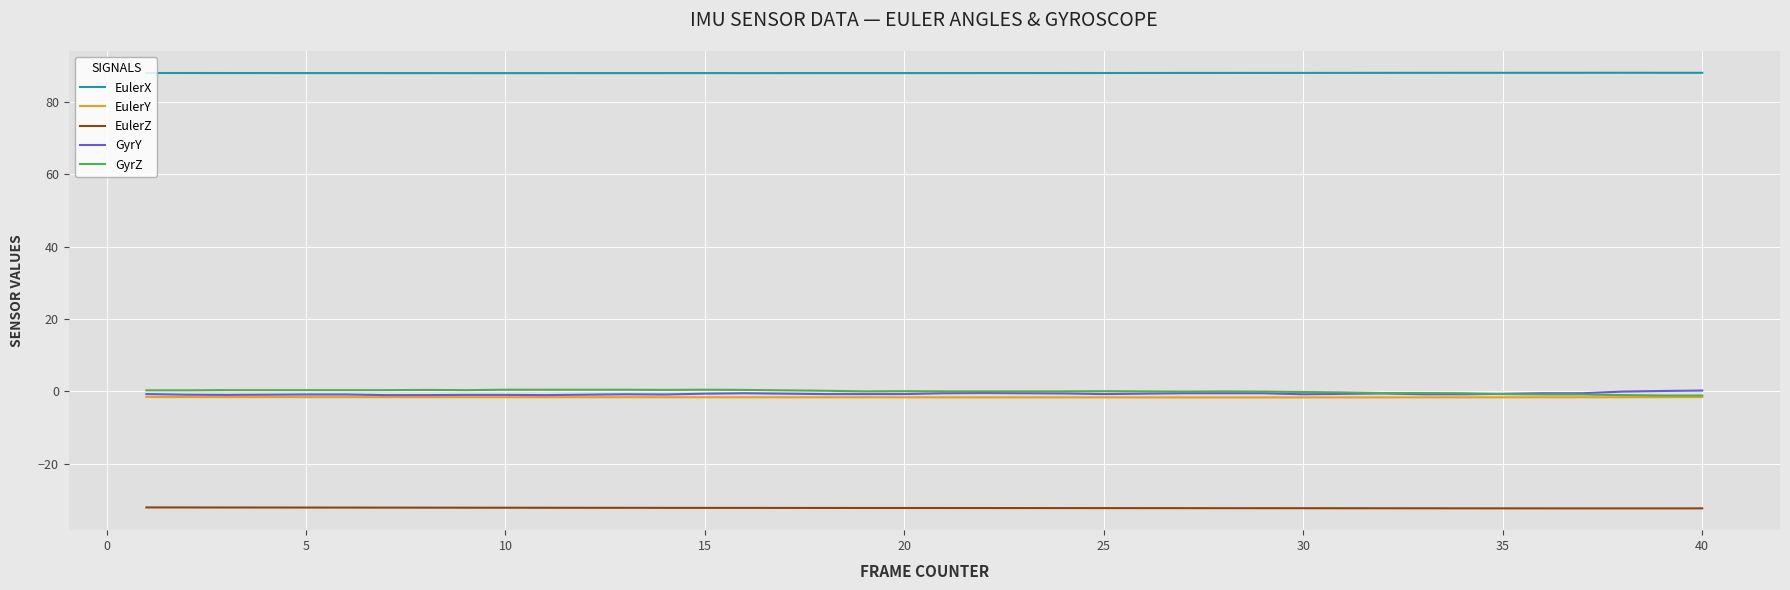

True or false: GyrZ and EulerX cross at least once.

False